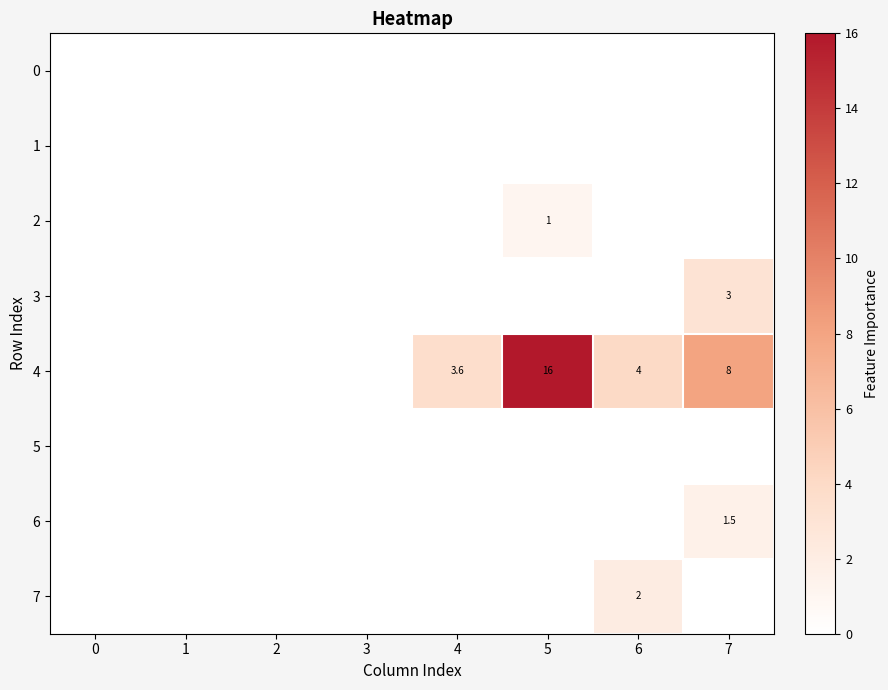

True or false: 5 has a value of 0.0 at 5.

True